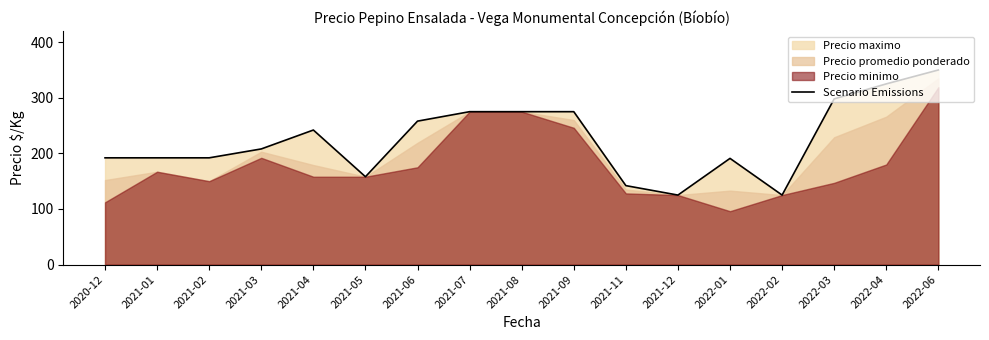

What is the minimum value shown in the chart?

125